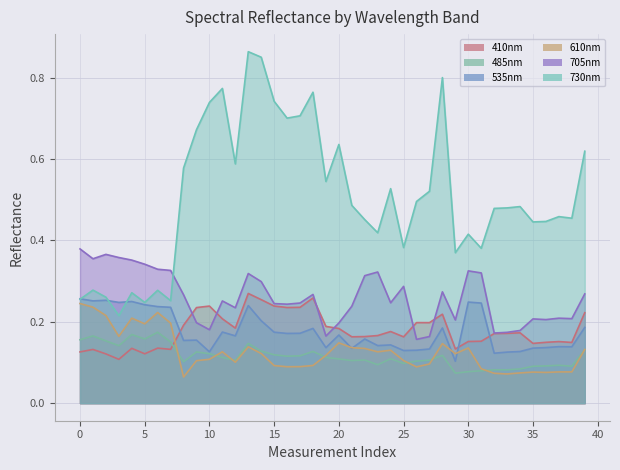

Which series has the largest total across all categories?

730nm